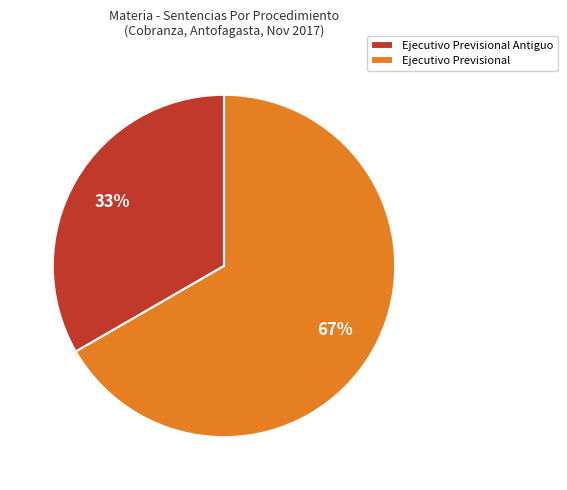

Is it true that Ejecutivo Previsional Antiguo is 33% of the pie?

True